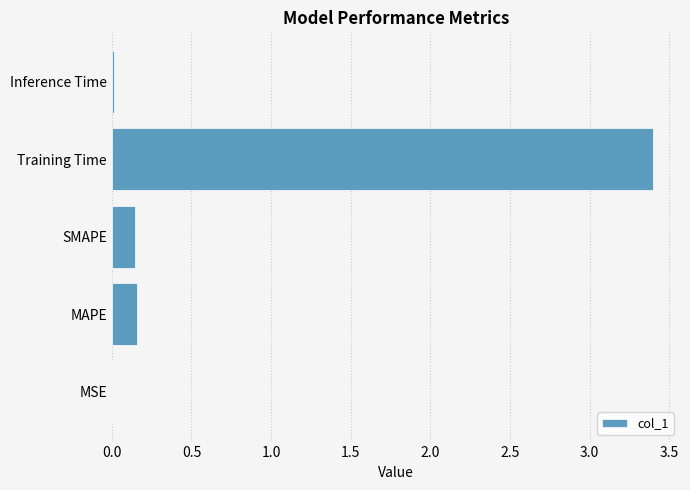

What is the sum of all values?

3.7